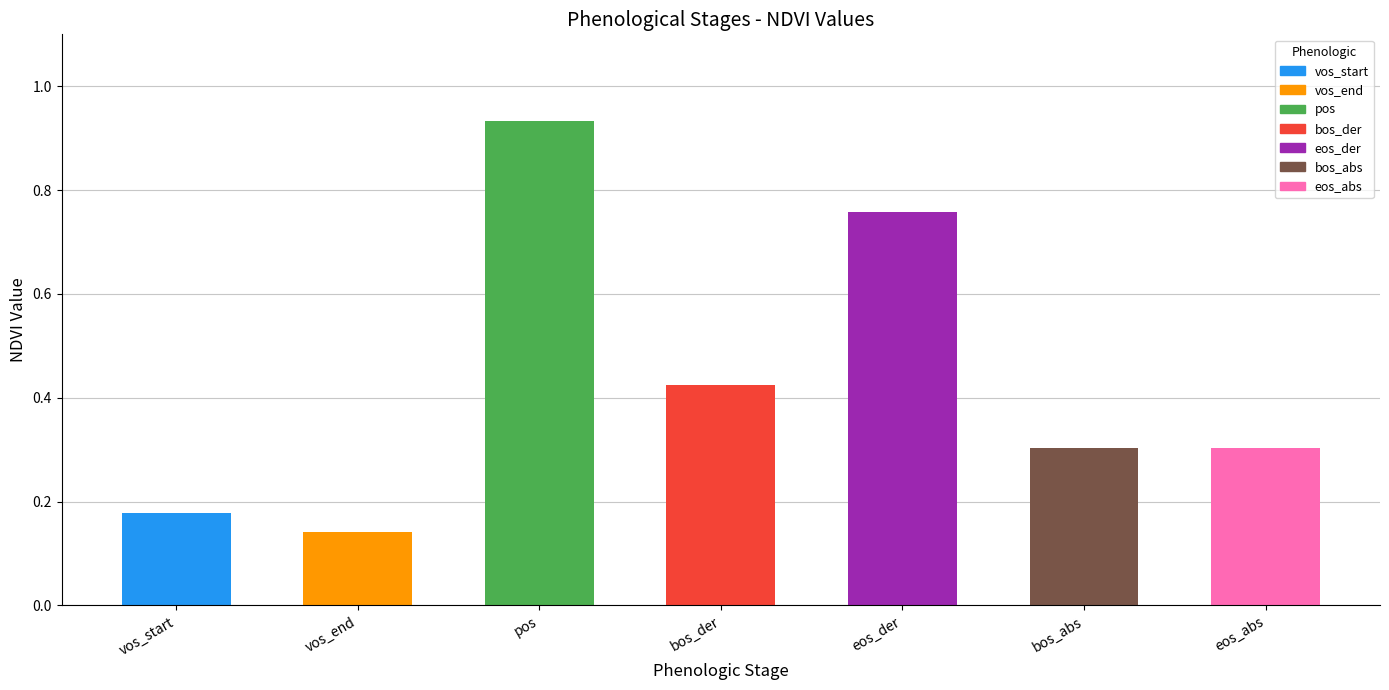

What is the label of the 6th bar from the right?

vos_end